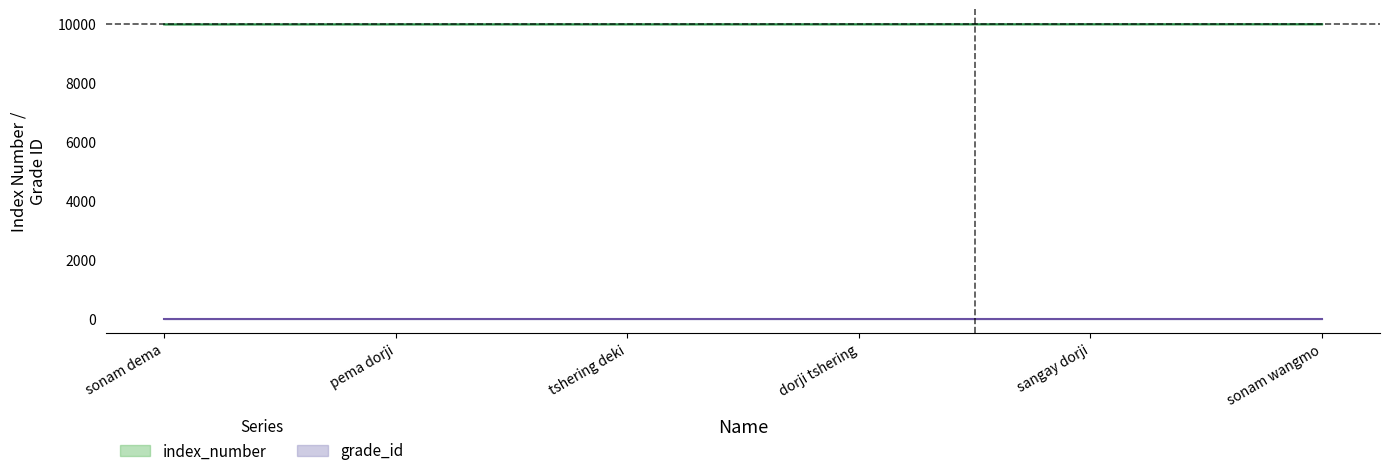

Read the value at pema dorji.

10004